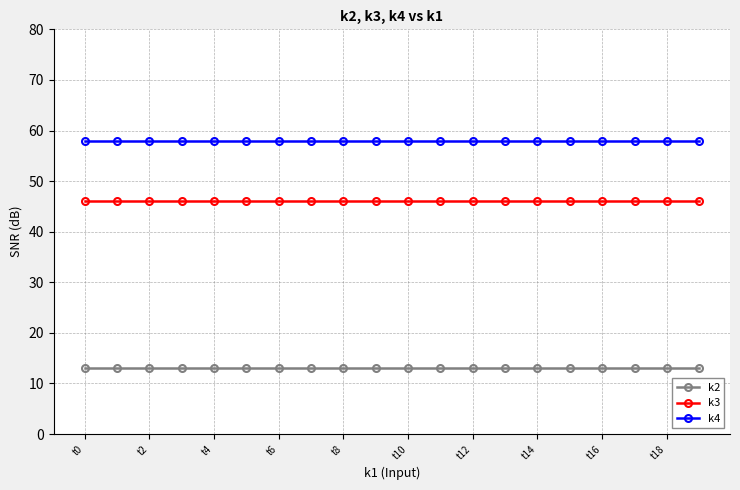

What is the average value of the k3 series?

46